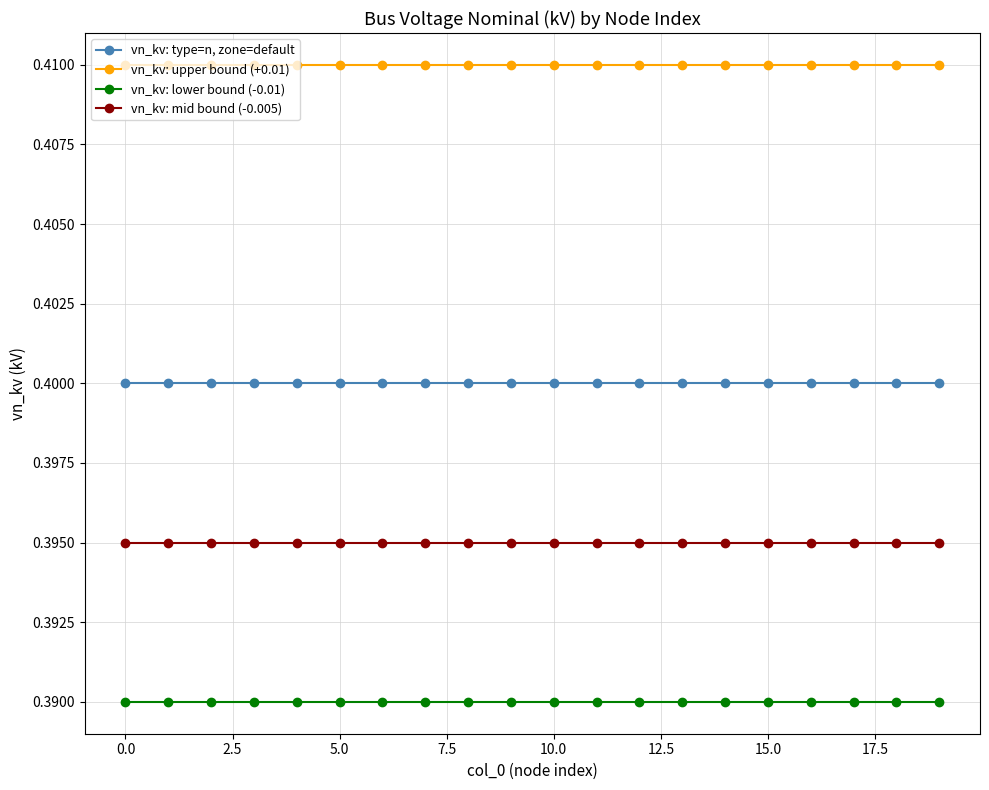

What is the sum of all vn_kv: lower bound (-0.01) values?

7.8